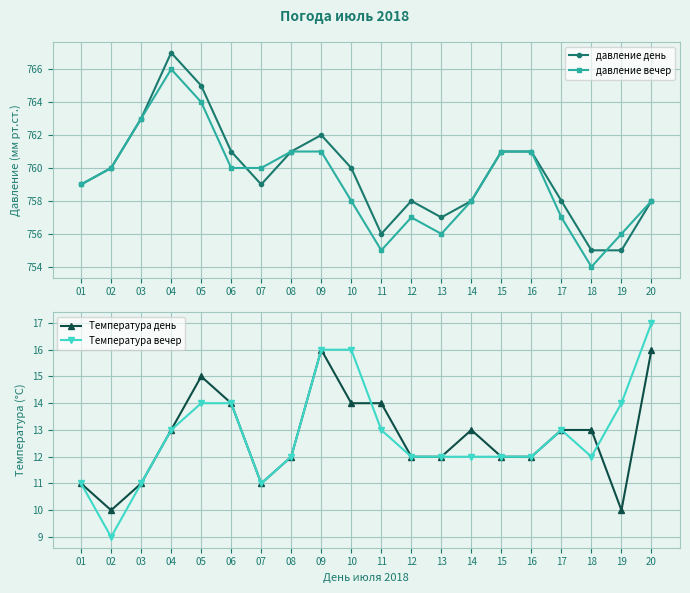

At which category is the sum across all series the highest?

04